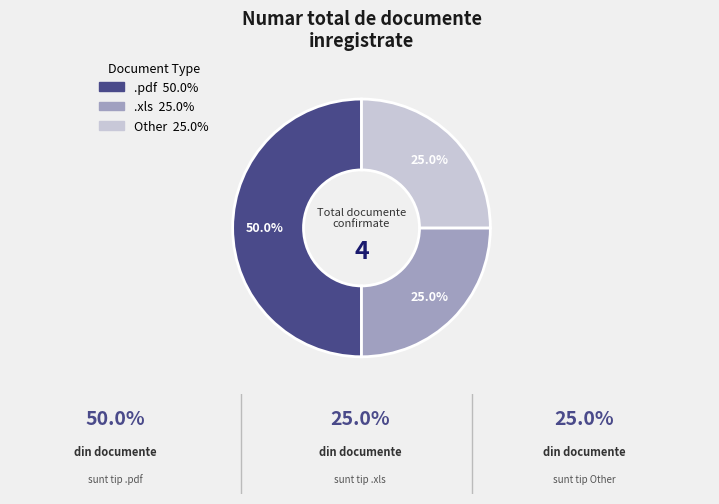

To the nearest percent, what is the combined percentage of .pdf and .xls?

75%